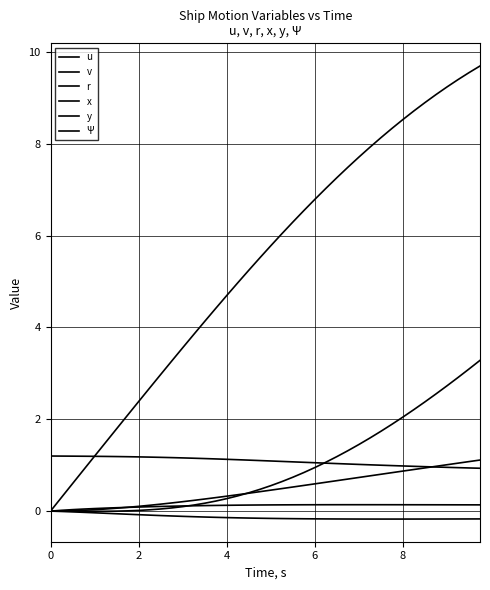

True or false: u and v cross at least once.

False